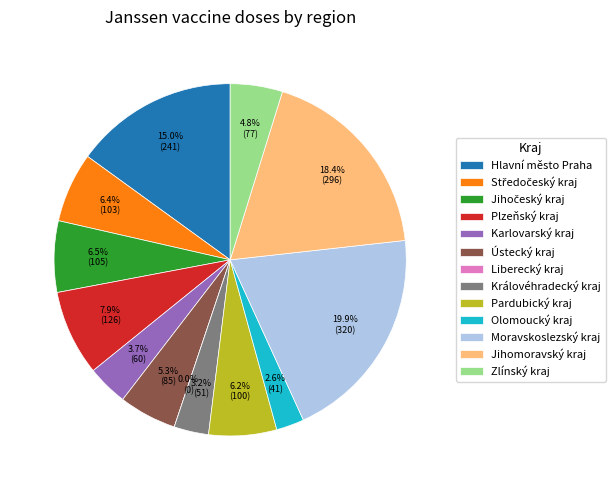

What is the smallest slice in the pie chart?

Liberecký kraj